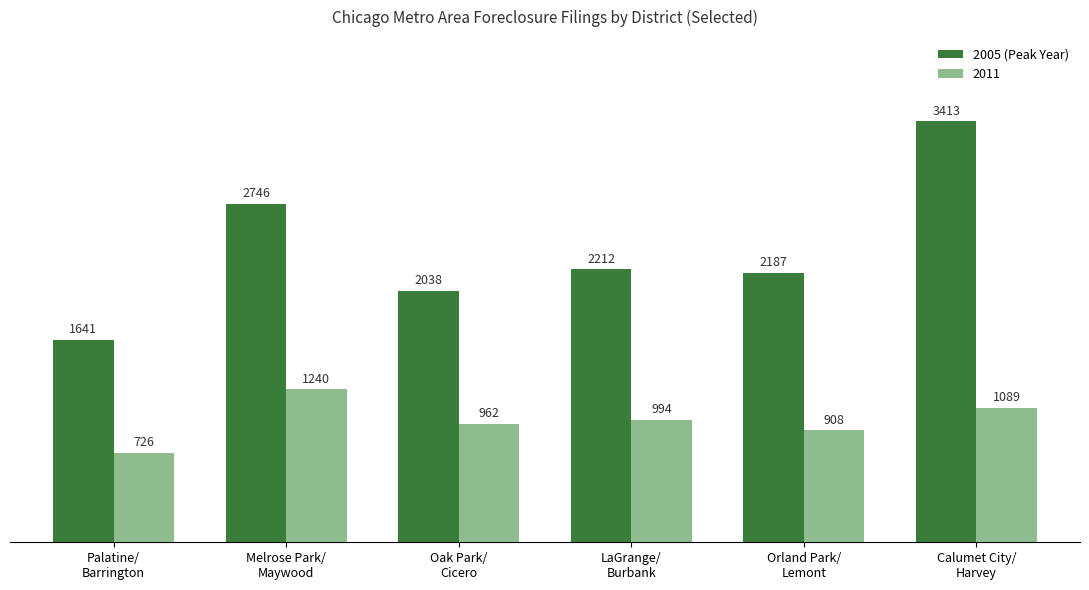

What is the minimum value shown in the chart?

726